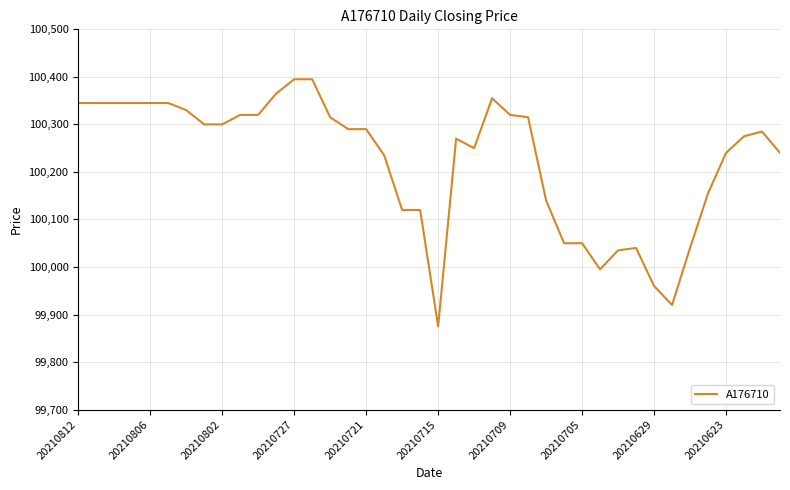

What is the difference between the maximum and minimum values?

520